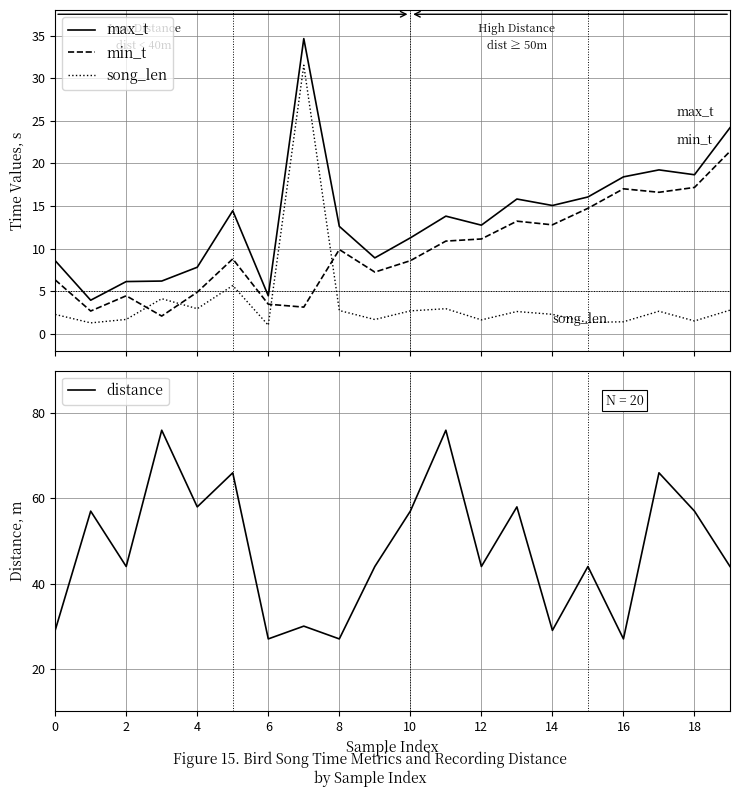

What is the sum of the distance values at 12 and 15?

88.0